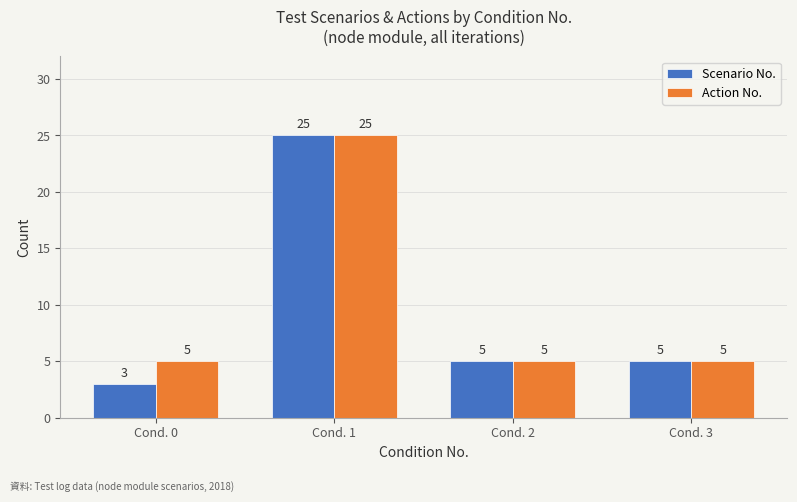

Is the value of Scenario No. at Cond. 1 greater than the value of Action No. at Cond. 0?

Yes